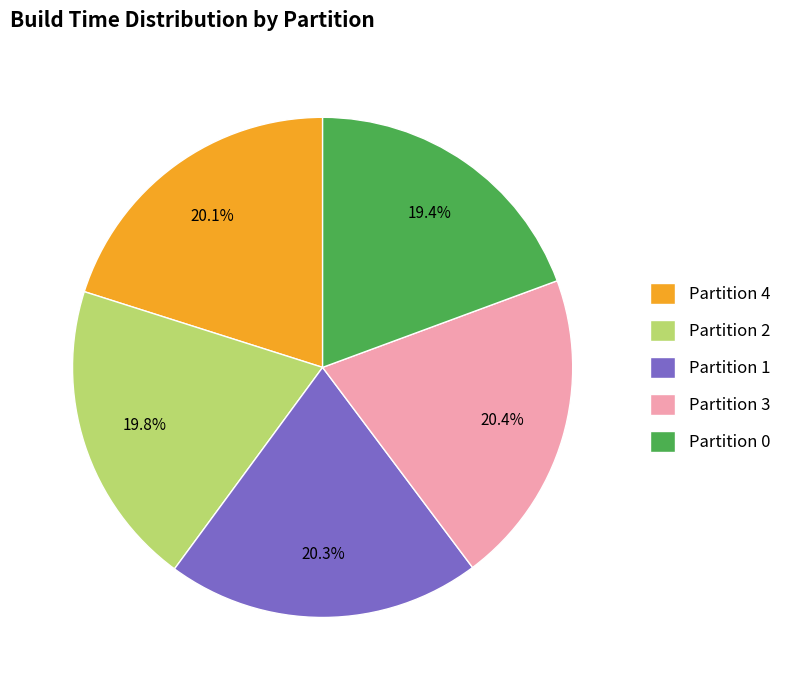

Does any single category account for the majority?

No